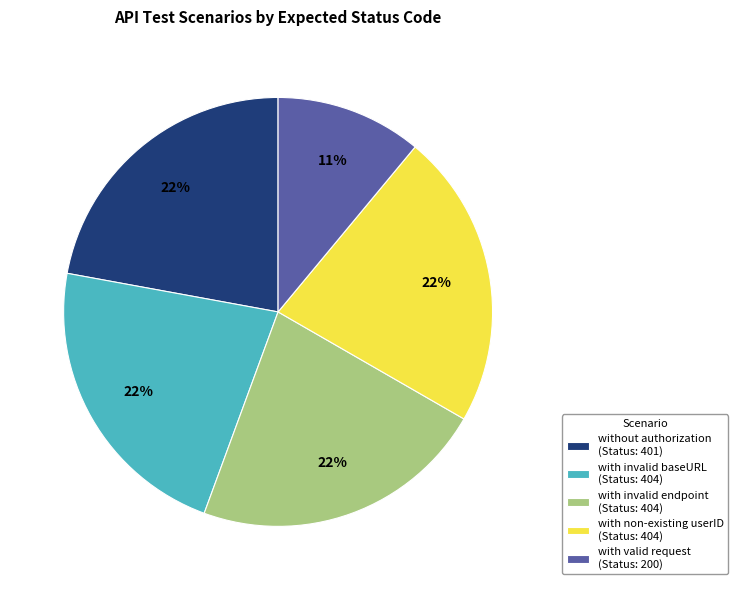

To the nearest percent, what is the difference between the without authorization and with valid request slice percentages?

11%